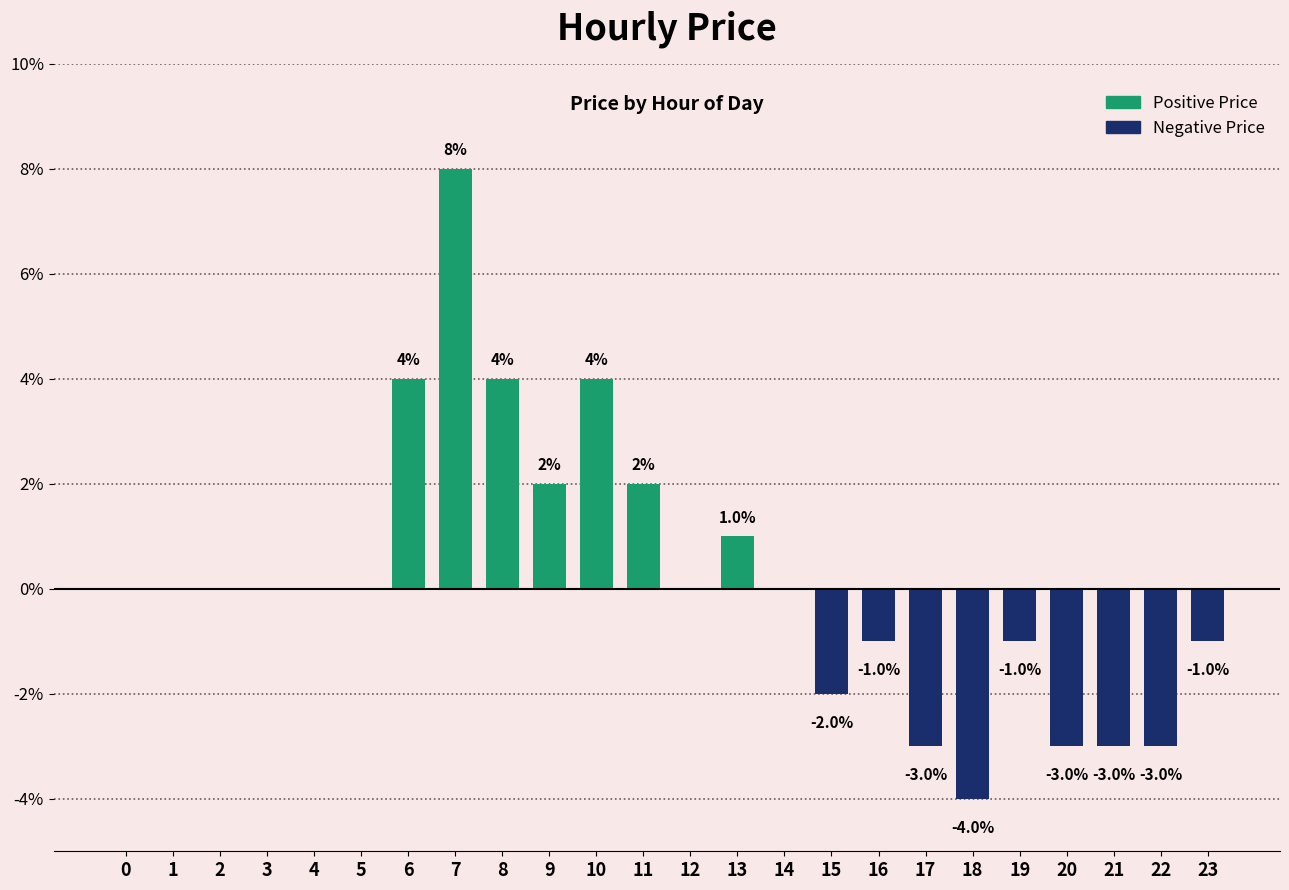

True or false: the data shows -0.0 at 21.

False